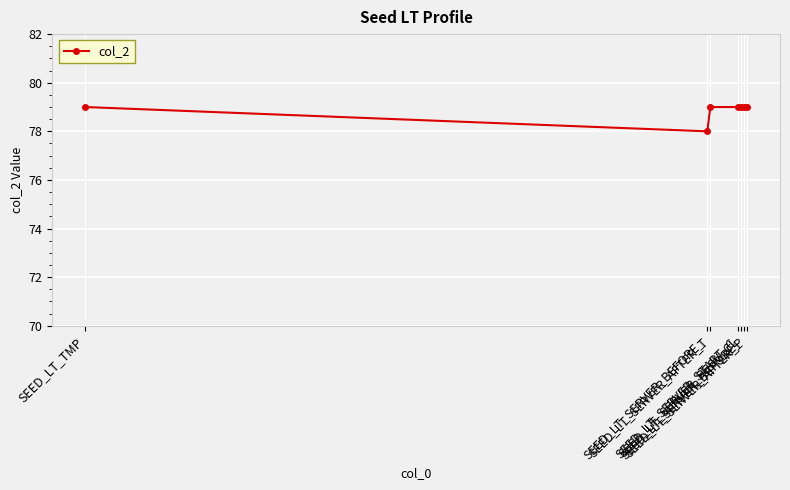

What is the sum of the values at SEED_LT_SERVER_START_C and SEED_LT_SERVER_BEFORE_?

158